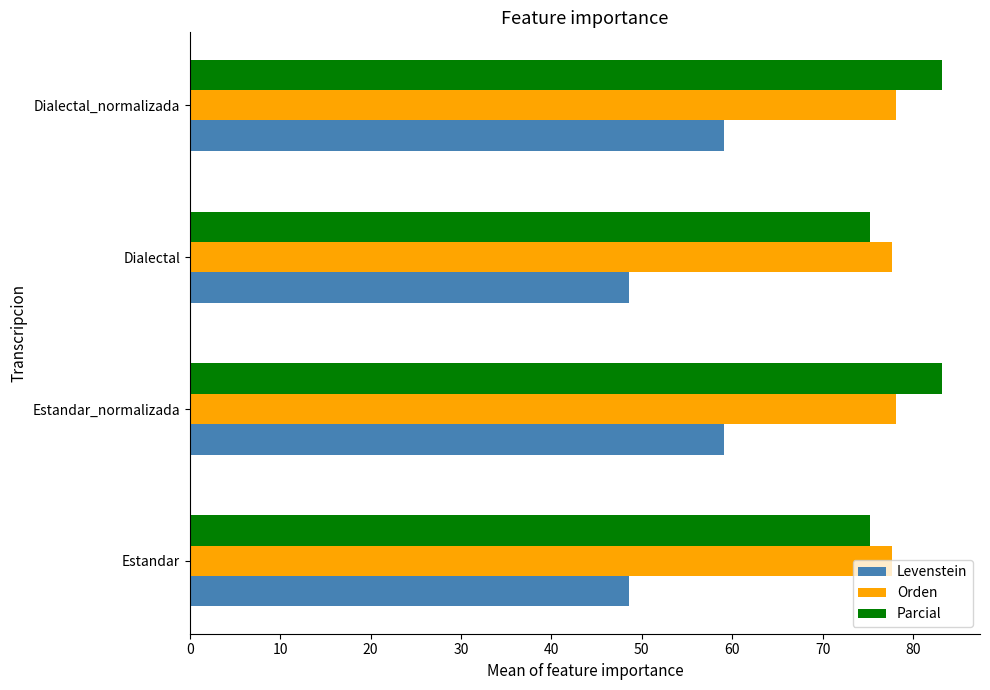

What is the difference between the maximum and minimum values in the Parcial series?

8.0